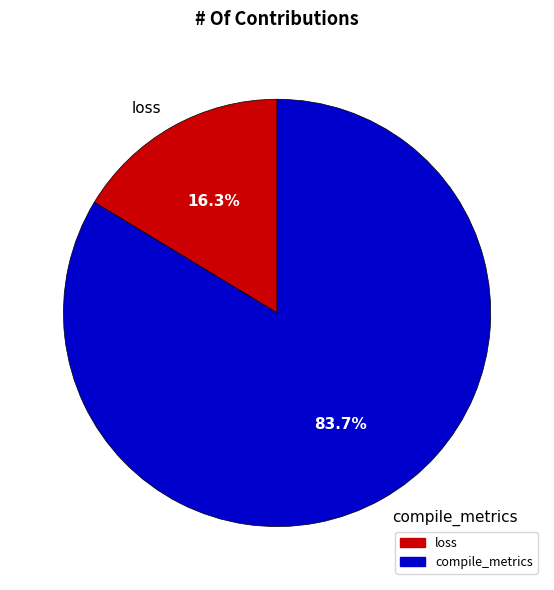

Rank the categories by value from lowest to highest.

loss, compile_metrics